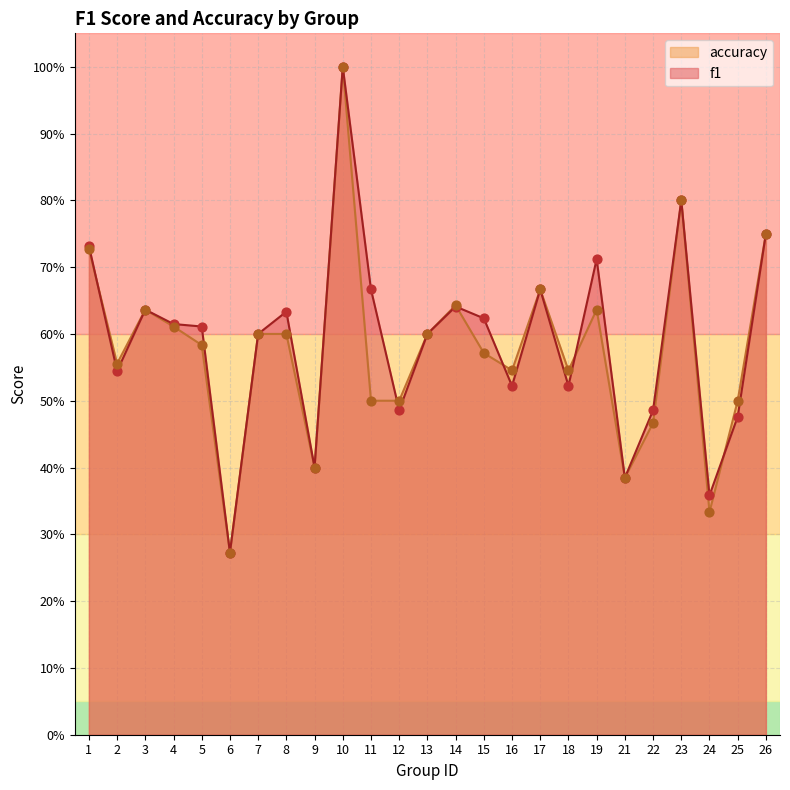

What is the total value across all series at 15?

1.2